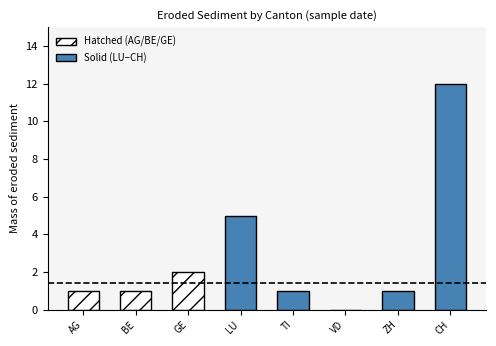

What is the sum of all values?

23